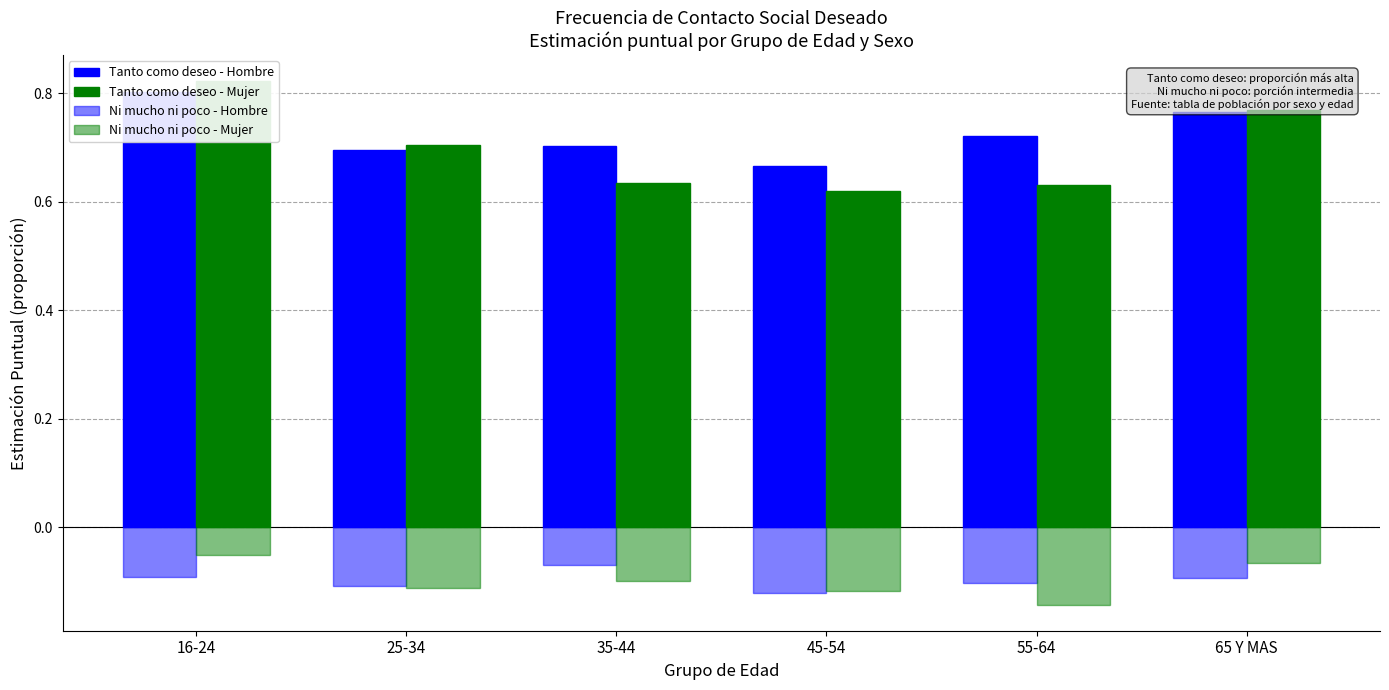

What is the maximum value shown in the chart?

0.8